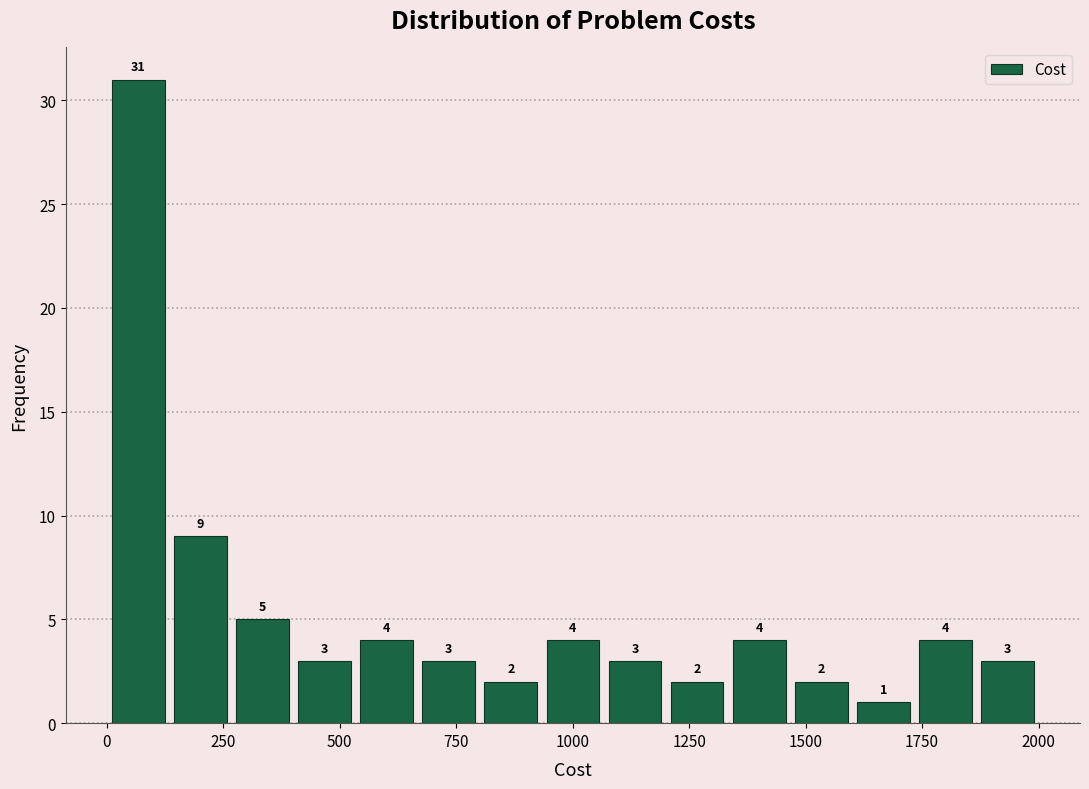

Read against the x-axis, roughly where is the centre of the tallest bar?

50